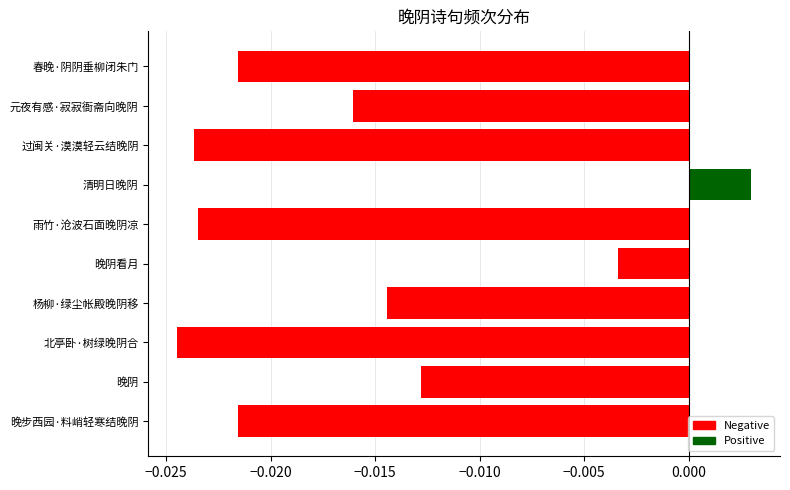

What position from the bottom is 晚步西园·料峭轻寒结晚阴?

1